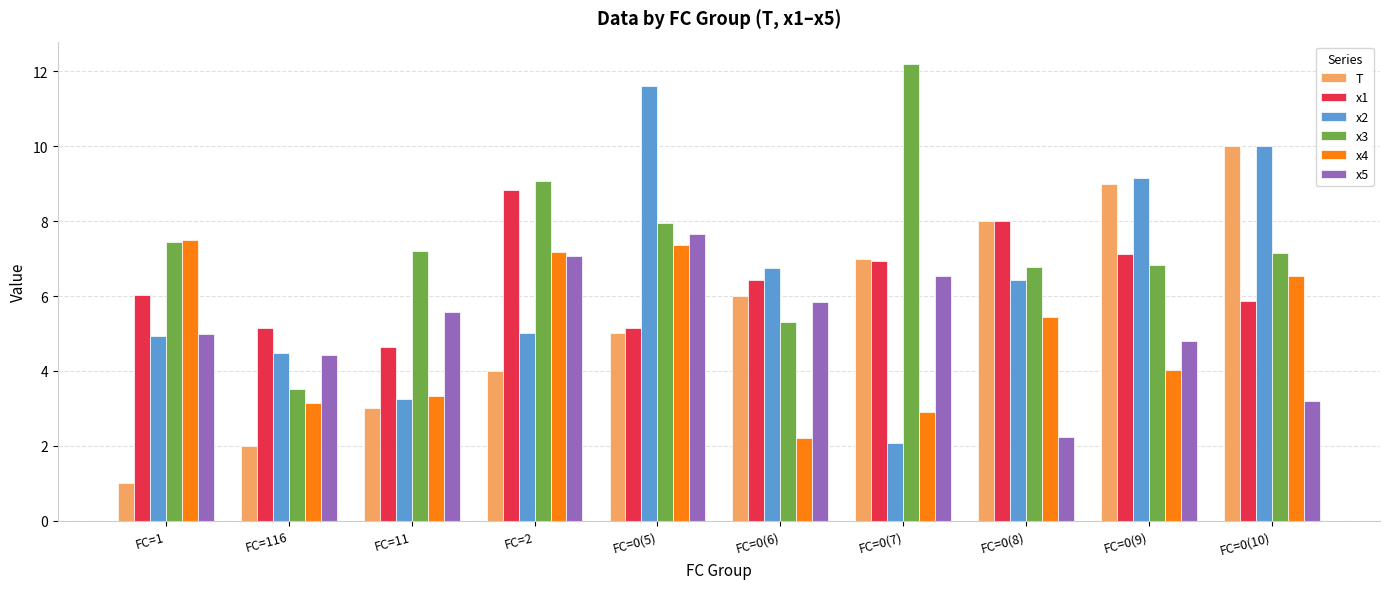

How many data points in T are less than 6?

5